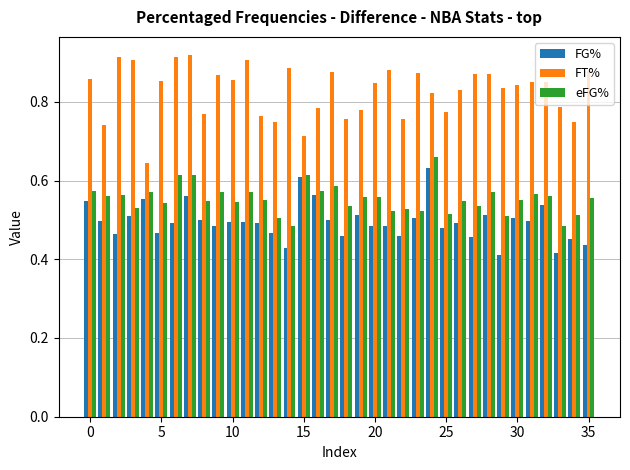

List the series in order of their overall mean, lowest first.

FG%, eFG%, FT%